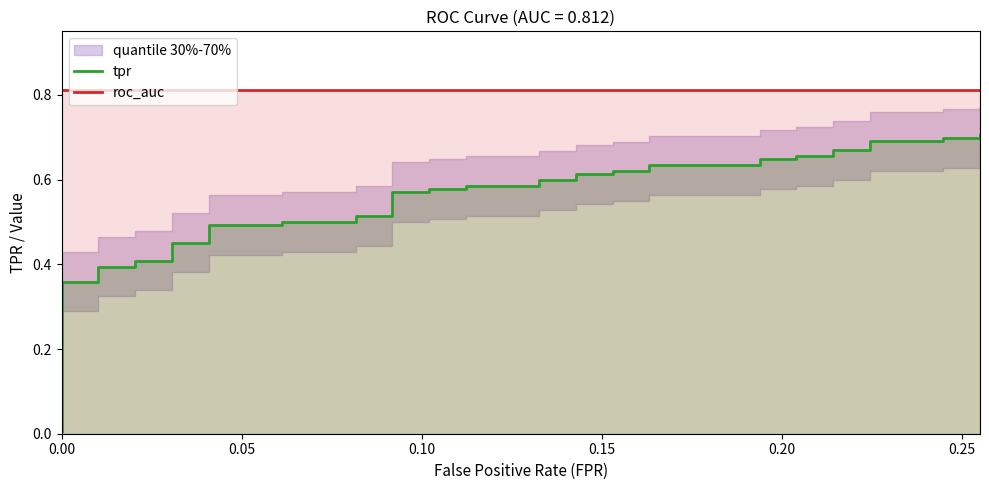

What is the spread (max minus min) of values at 8?

0.4